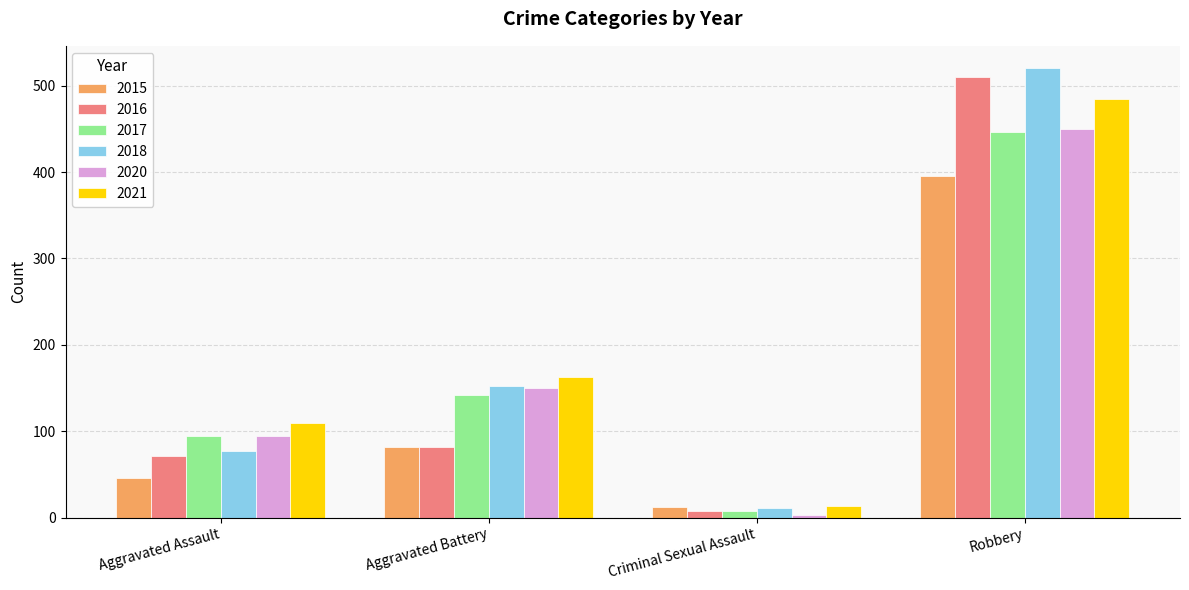

What is the difference between the second highest and minimum values in the 2021 series?

149